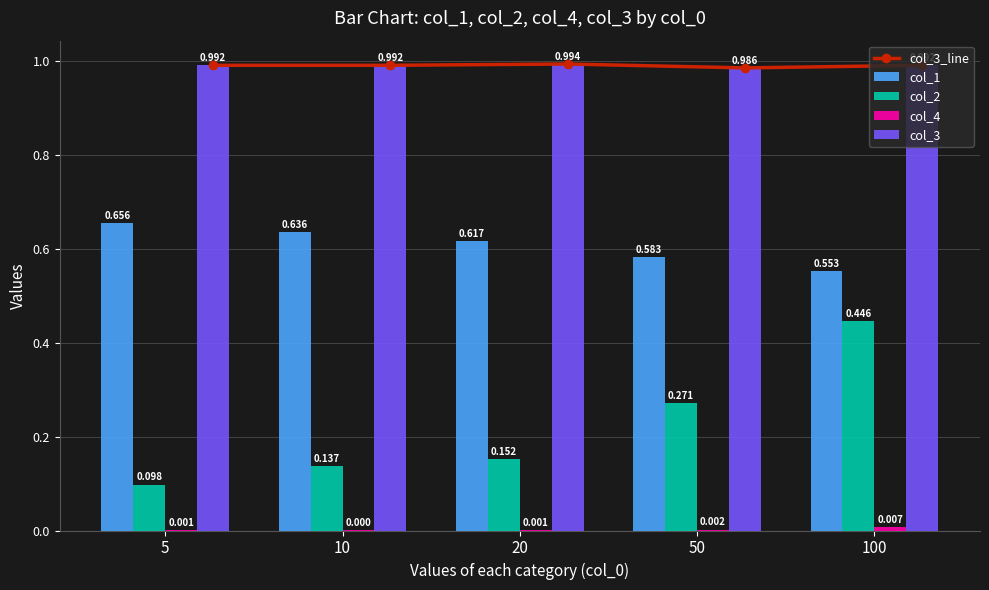

Where is col_3 nearest to the value 0?

50